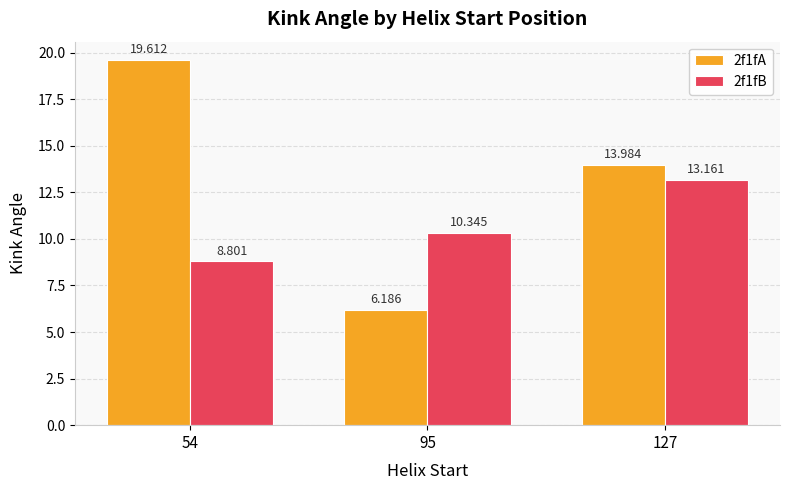

At which label does 2f1fA first exceed 13?

54